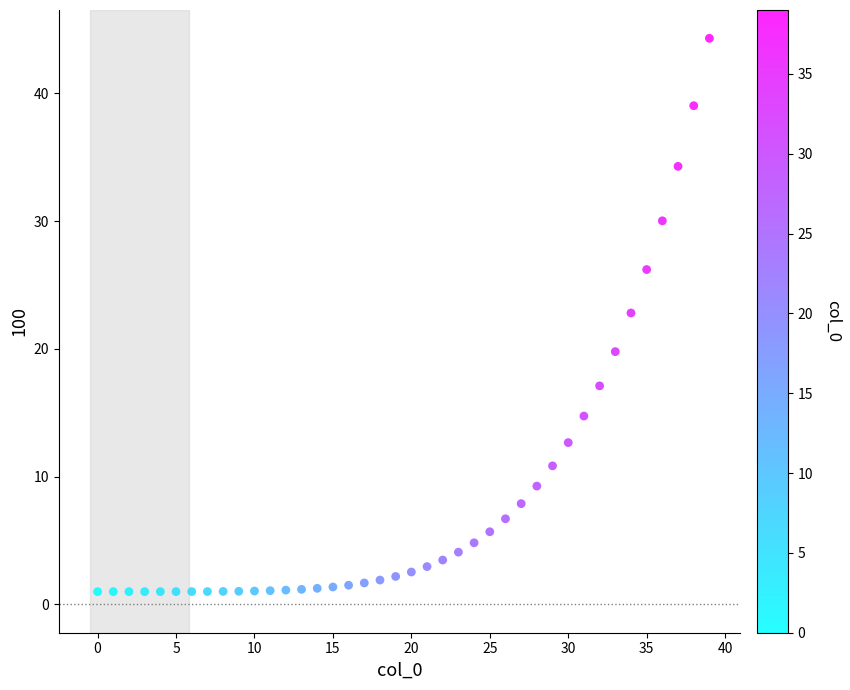

What is the range of Y values (max minus min)?

43.3